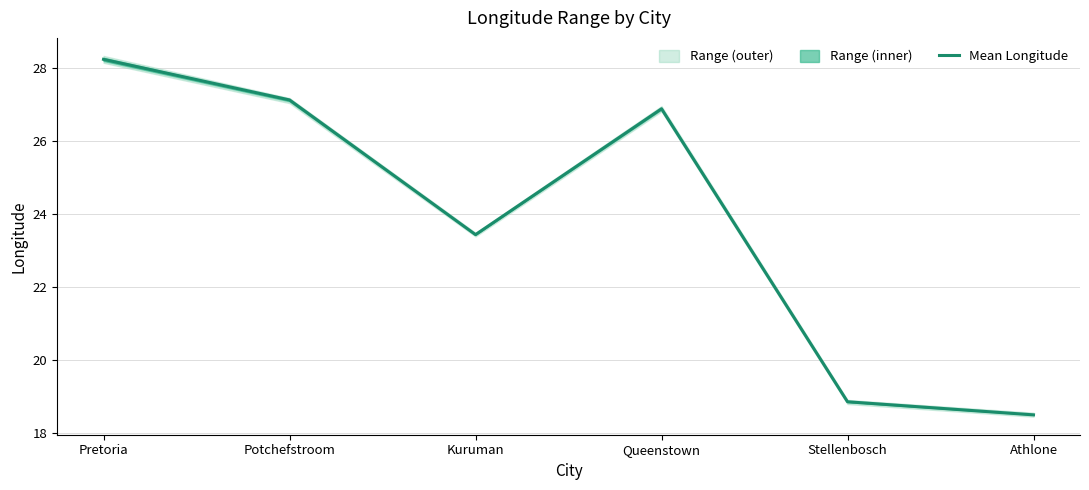

What is the label of the 3rd point from the left?

Kuruman